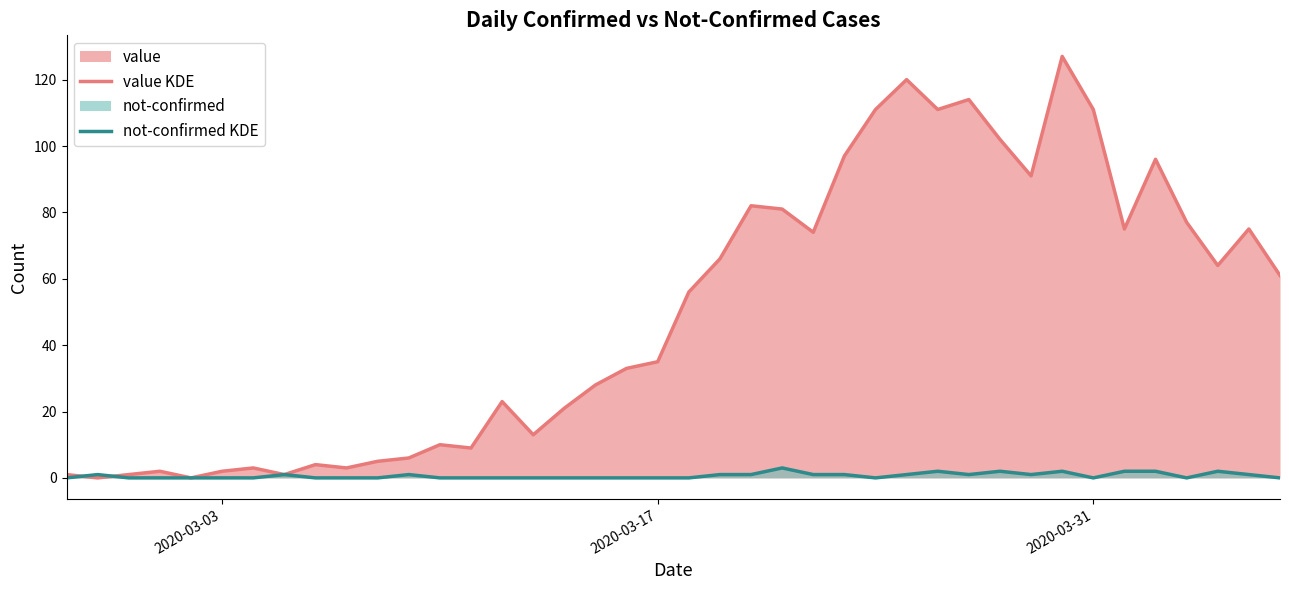

Rank the series by their maximum value, from highest to lowest.

value KDE, not-confirmed KDE